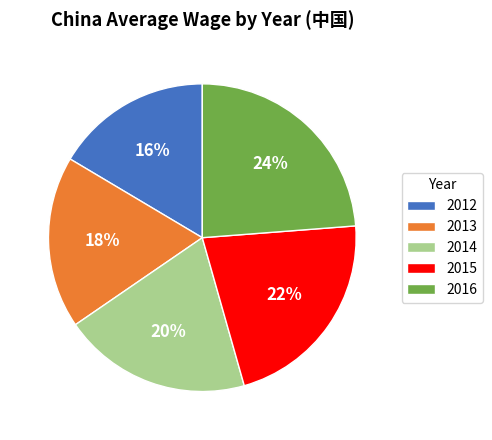

The 2012 slice represents 16% of the pie. True or false?

True